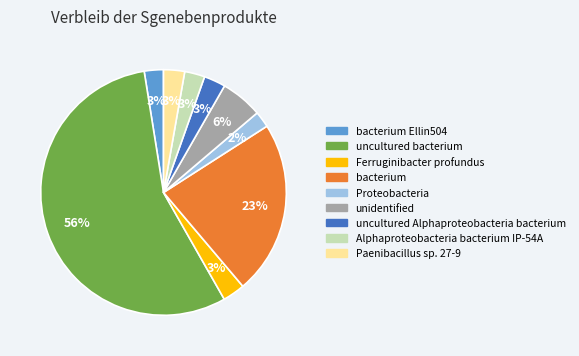

Between unidentified and Alphaproteobacteria bacterium IP-54A, which is larger?

unidentified